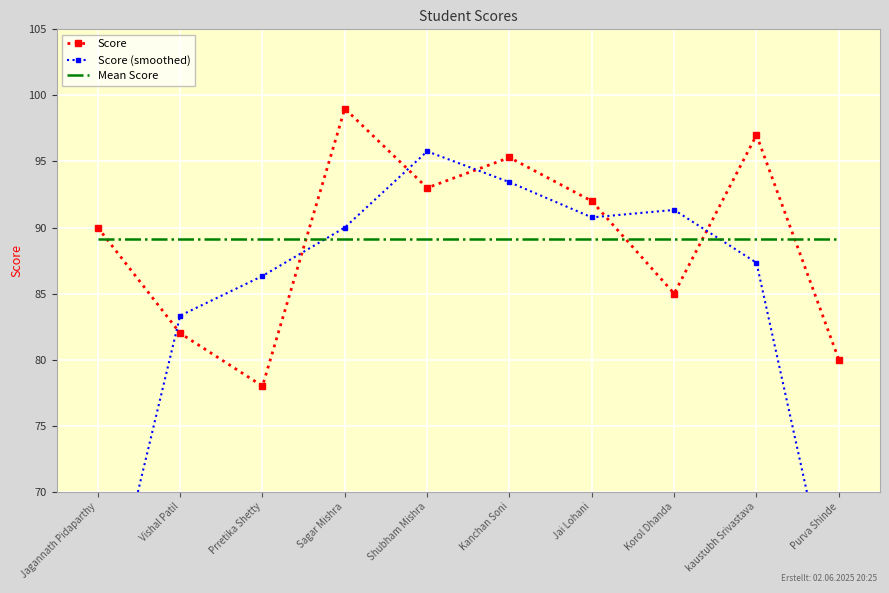

Reading left to right, list all the values displayed in this chart.

Score: 90.0	82.0	78.0	99.0	93.0	95.3	92.0	85.0	97.0	80.0
Score (smoothed): 57.3	83.3	86.3	90.0	95.8	93.4	90.8	91.3	87.3	59.0
Mean Score: 89.1	89.1	89.1	89.1	89.1	89.1	89.1	89.1	89.1	89.1